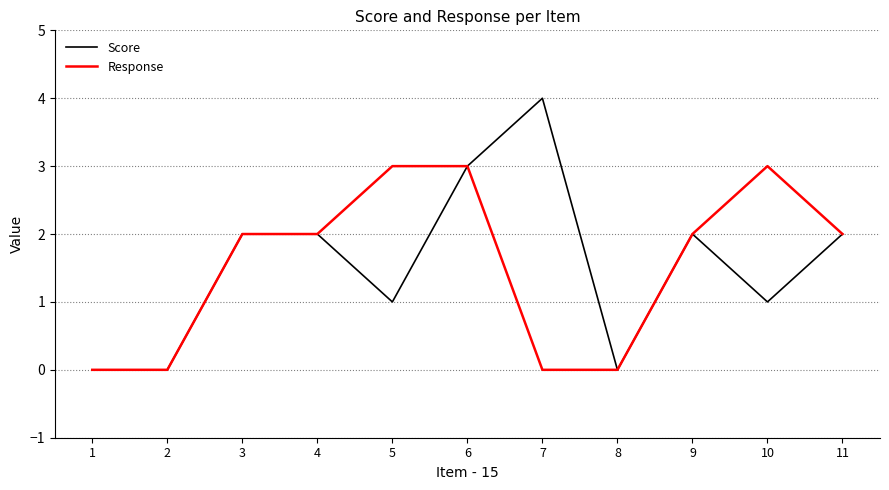

At 5, list the series in order from largest to smallest.

Response, Score